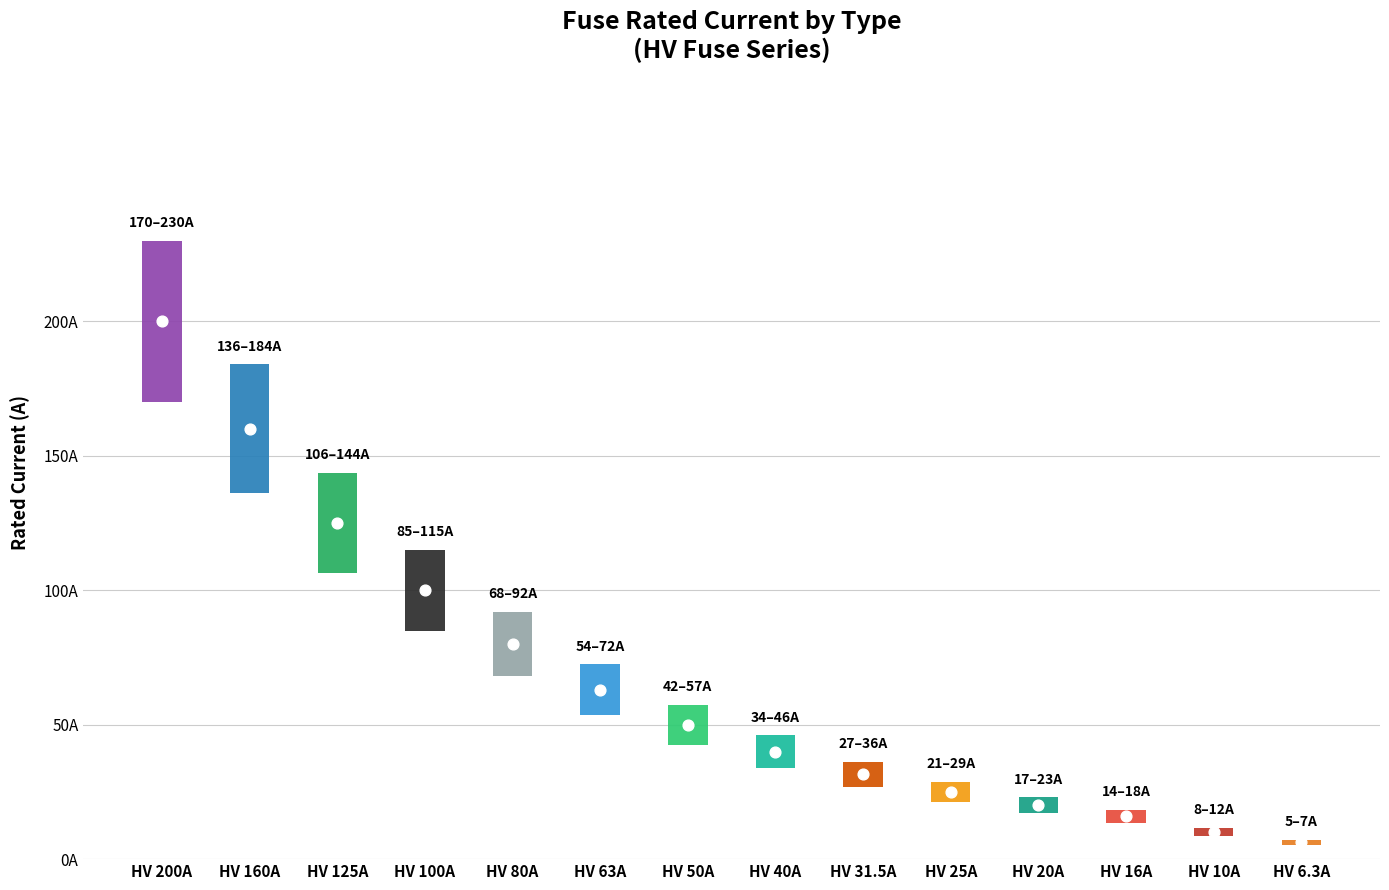

What is the ratio of the value at HV 80A to the value at HV 6.3A?

12.7